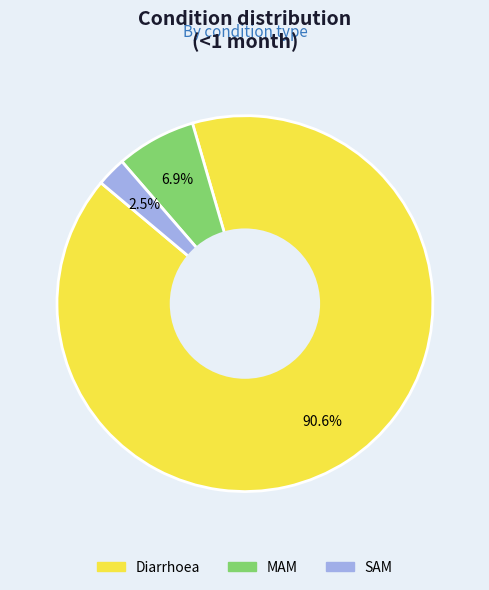

To the nearest percent, what percentage of the pie is Diarrhoea?

91%